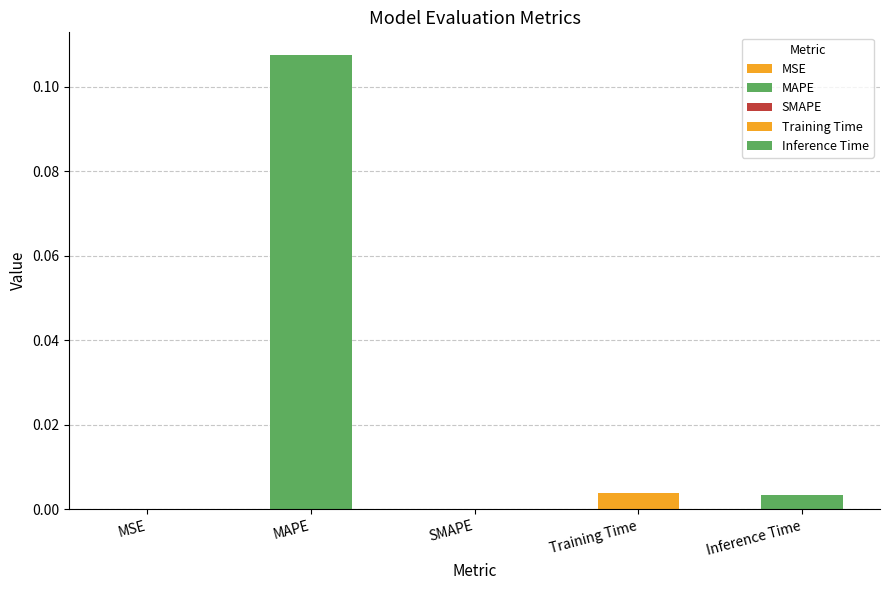

How many bars are there in total?

5